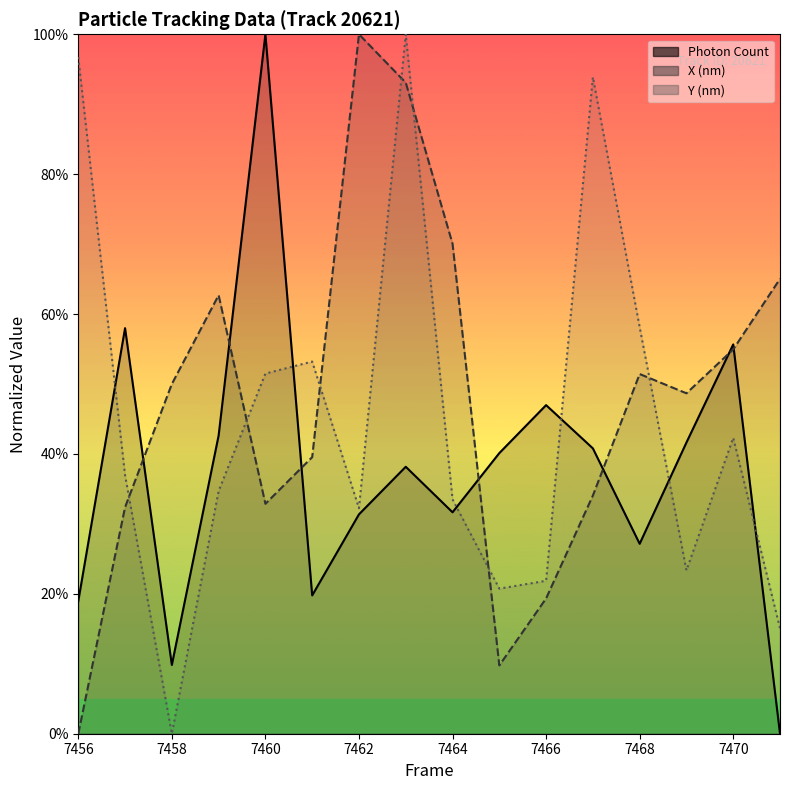

Reading right to left, what are all the values shown in this chart?

Photon Count: 7471=0.0	7470=0.6	7469=0.4	7468=0.3	7467=0.4	7466=0.5	7465=0.4	7464=0.3	7463=0.4	7462=0.3	7461=0.2	7460=1.0	7459=0.4	7458=0.1	7457=0.6	7456=0.2
X (nm): 7471=0.7	7470=0.5	7469=0.5	7468=0.5	7467=0.3	7466=0.2	7465=0.1	7464=0.7	7463=0.9	7462=1.0	7461=0.4	7460=0.3	7459=0.6	7458=0.5	7457=0.3	7456=0.0
Y (nm): 7471=0.2	7470=0.4	7469=0.2	7468=0.6	7467=0.9	7466=0.2	7465=0.2	7464=0.3	7463=1.0	7462=0.3	7461=0.5	7460=0.5	7459=0.3	7458=0.0	7457=0.4	7456=1.0